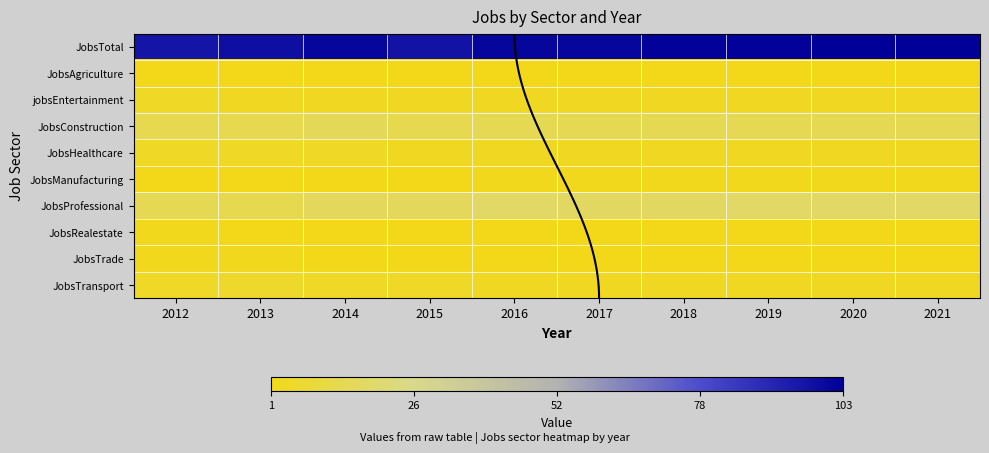

Which series has the largest total across all categories?

JobsTotal